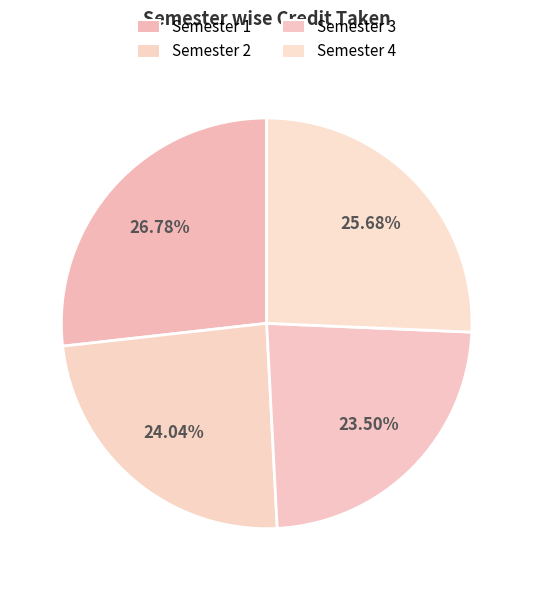

True or false: Semester 2 accounts for 15% of the total.

False